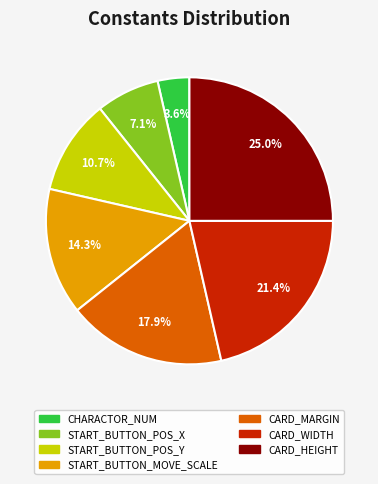

How many slices are in this pie chart?

7